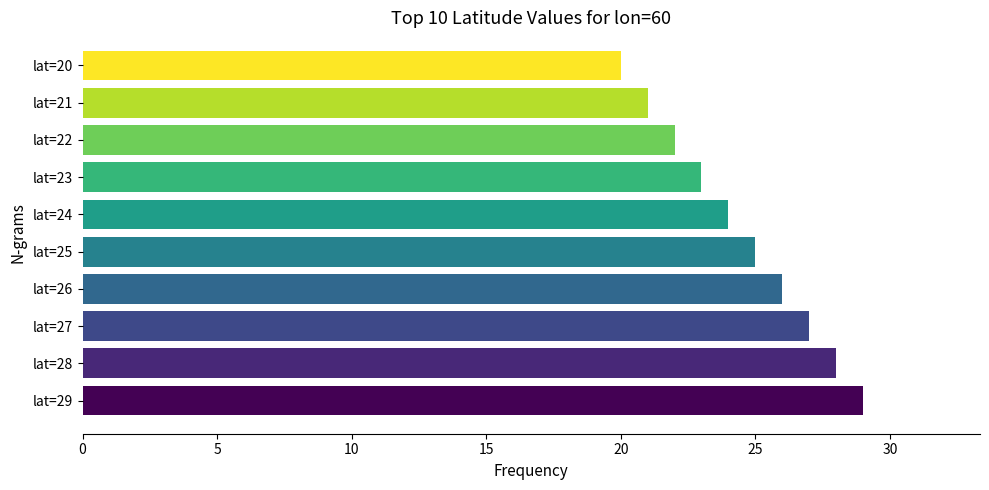

Which category has the highest value across all series?

lat=29